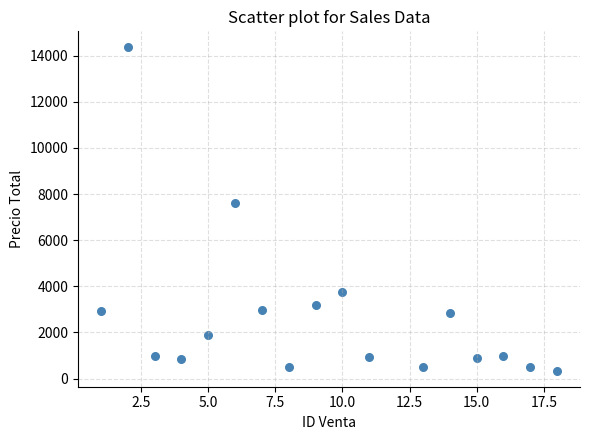

What is the range of X values (max minus min)?

17